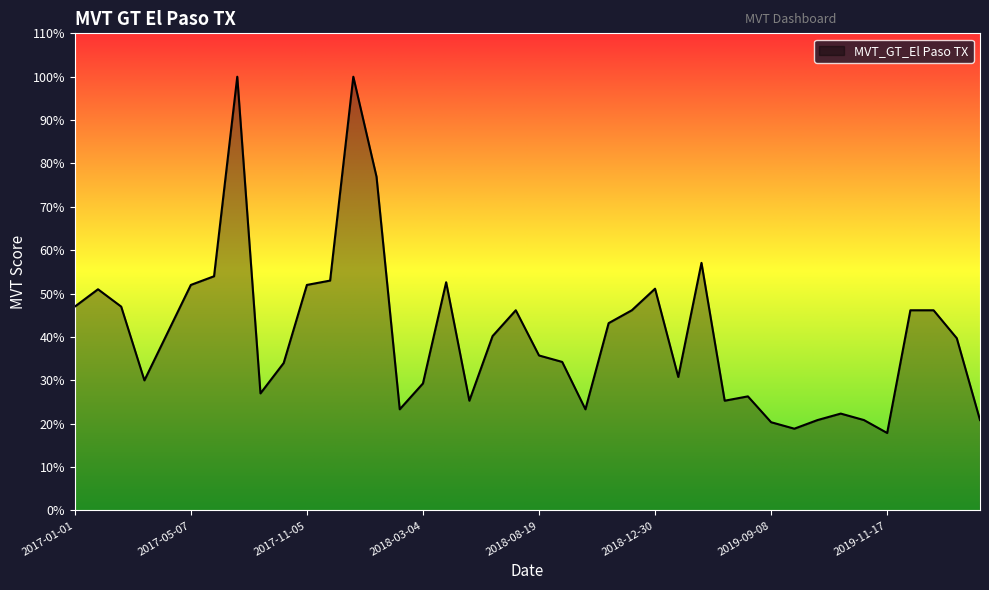

What is the difference between the maximum and minimum values?

82.1